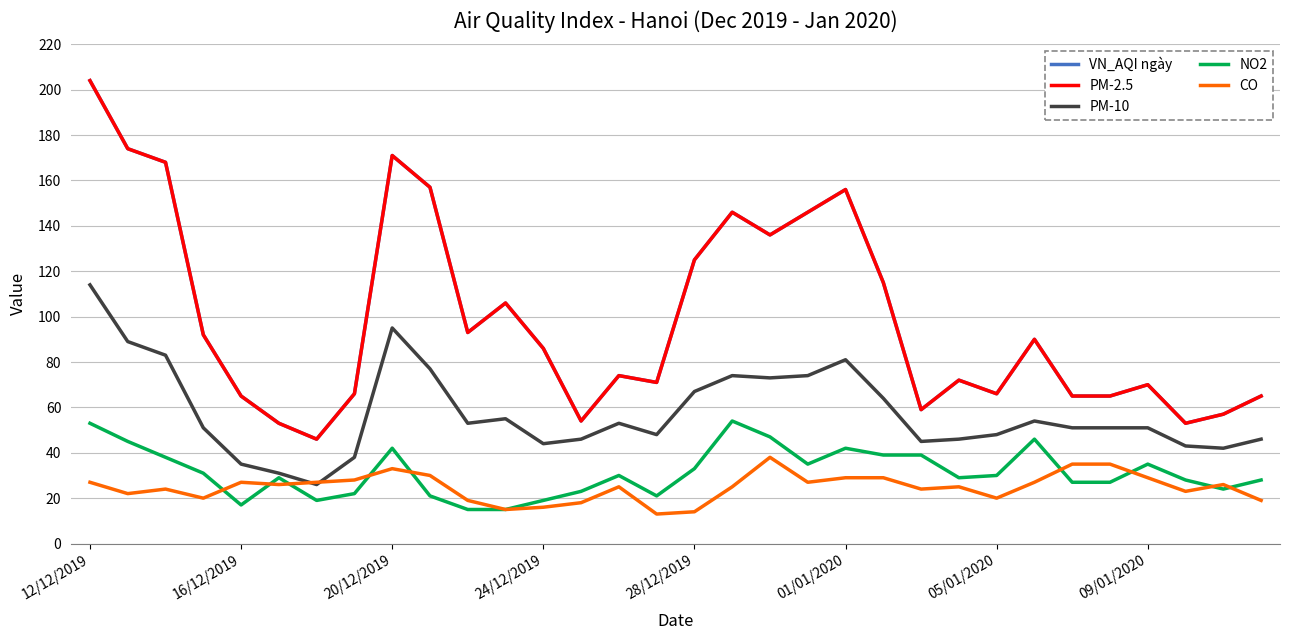

How many lines are shown in the chart?

5